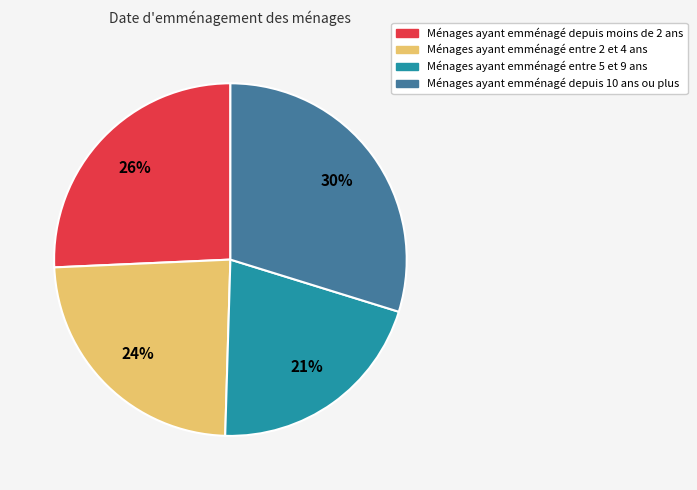

How many slices are in this pie chart?

4